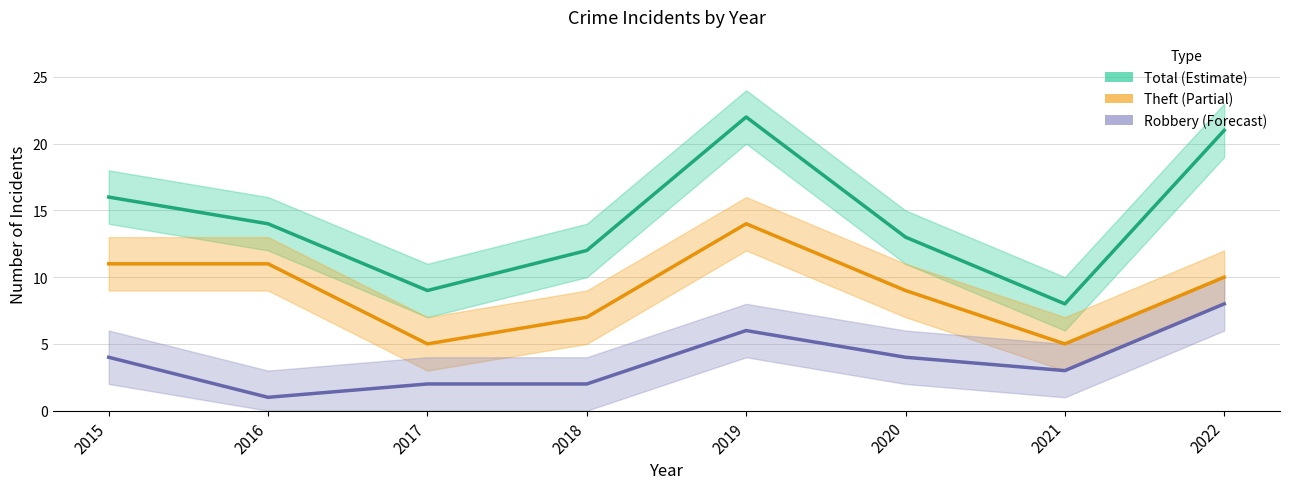

Which has a higher value, 2018 or 2019?

2019